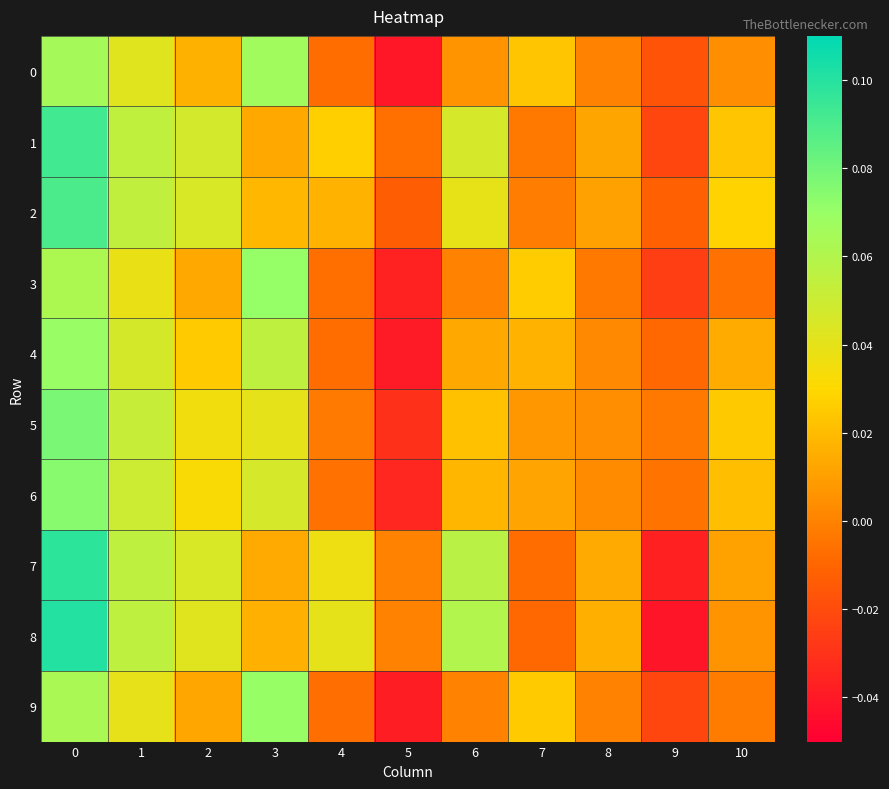

Reading left to right, what are all the values shown in this chart?

0: 0=0.1	1=0.0	2=0.0	3=0.1	4=-0.0	5=-0.0	6=0.0	7=0.0	8=0.0	9=-0.0	10=0.0
1: 0=0.1	1=0.1	2=0.0	3=0.0	4=0.0	5=-0.0	6=0.0	7=-0.0	8=0.0	9=-0.0	10=0.0
2: 0=0.1	1=0.1	2=0.0	3=0.0	4=0.0	5=-0.0	6=0.0	7=-0.0	8=0.0	9=-0.0	10=0.0
3: 0=0.1	1=0.0	2=0.0	3=0.1	4=-0.0	5=-0.0	6=0.0	7=0.0	8=-0.0	9=-0.0	10=-0.0
4: 0=0.1	1=0.0	2=0.0	3=0.1	4=-0.0	5=-0.0	6=0.0	7=0.0	8=0.0	9=-0.0	10=0.0
5: 0=0.1	1=0.1	2=0.0	3=0.0	4=-0.0	5=-0.0	6=0.0	7=0.0	8=0.0	9=-0.0	10=0.0
6: 0=0.1	1=0.1	2=0.0	3=0.0	4=-0.0	5=-0.0	6=0.0	7=0.0	8=0.0	9=-0.0	10=0.0
7: 0=0.1	1=0.1	2=0.0	3=0.0	4=0.0	5=0.0	6=0.1	7=-0.0	8=0.0	9=-0.0	10=0.0
8: 0=0.1	1=0.1	2=0.0	3=0.0	4=0.0	5=0.0	6=0.1	7=-0.0	8=0.0	9=-0.0	10=0.0
9: 0=0.1	1=0.0	2=0.0	3=0.1	4=-0.0	5=-0.0	6=0.0	7=0.0	8=0.0	9=-0.0	10=-0.0